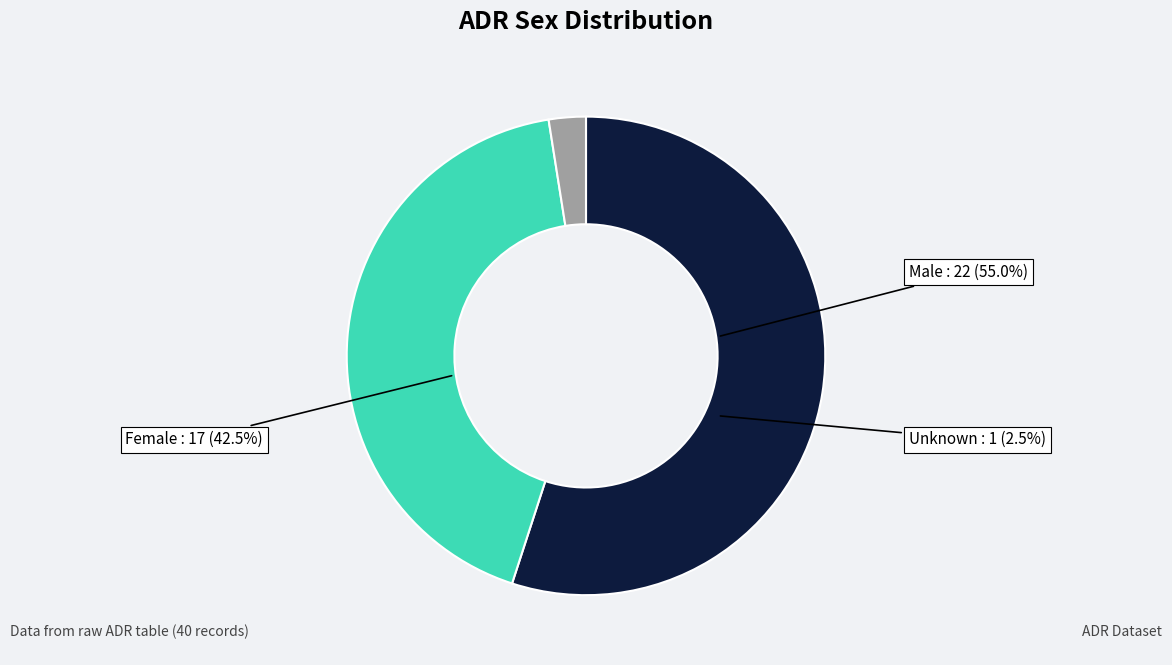

What is the majority slice?

Male